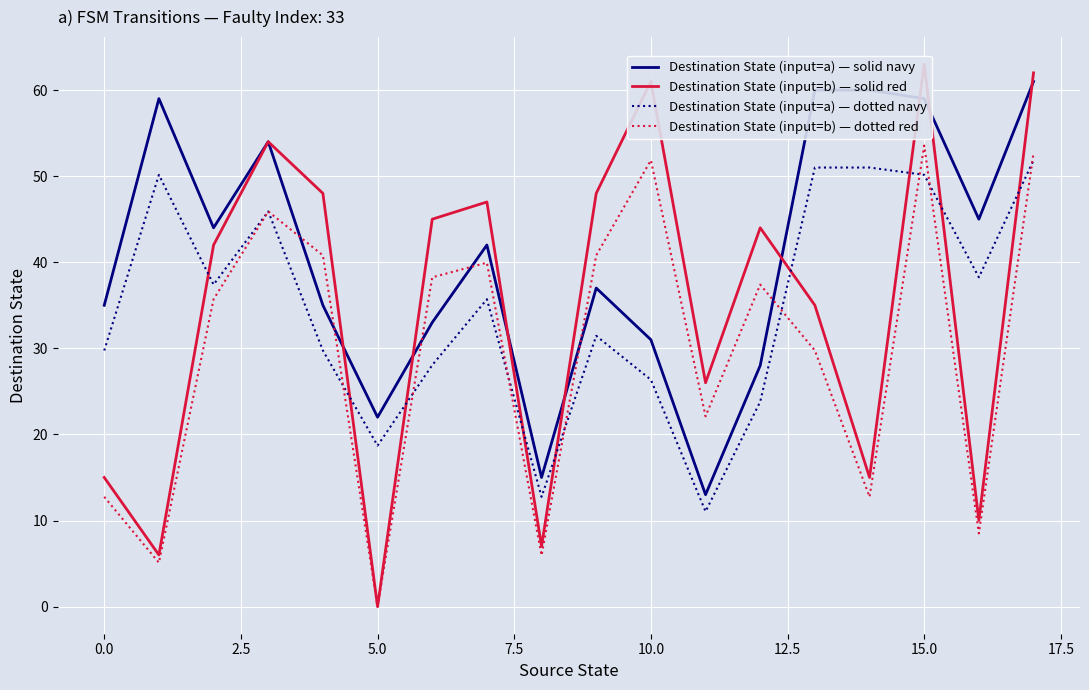

Reading right to left, list all the values displayed in this chart.

Destination State (input=a) — solid navy: 61.0	45.0	59.0	60.0	60.0	28.0	13.0	31.0	37.0	15.0	42.0	33.0	22.0	35.0	54.0	44.0	59.0	35.0
Destination State (input=b) — solid red: 62.0	10.0	63.0	15.0	35.0	44.0	26.0	61.0	48.0	7.0	47.0	45.0	0.0	48.0	54.0	42.0	6.0	15.0
Destination State (input=a) — dotted navy: 51.9	38.2	50.1	51.0	51.0	23.8	11.0	26.3	31.4	12.8	35.7	28.1	18.7	29.8	45.9	37.4	50.1	29.8
Destination State (input=b) — dotted red: 52.7	8.5	53.5	12.8	29.8	37.4	22.1	51.9	40.8	6.0	39.9	38.2	0.0	40.8	45.9	35.7	5.1	12.8